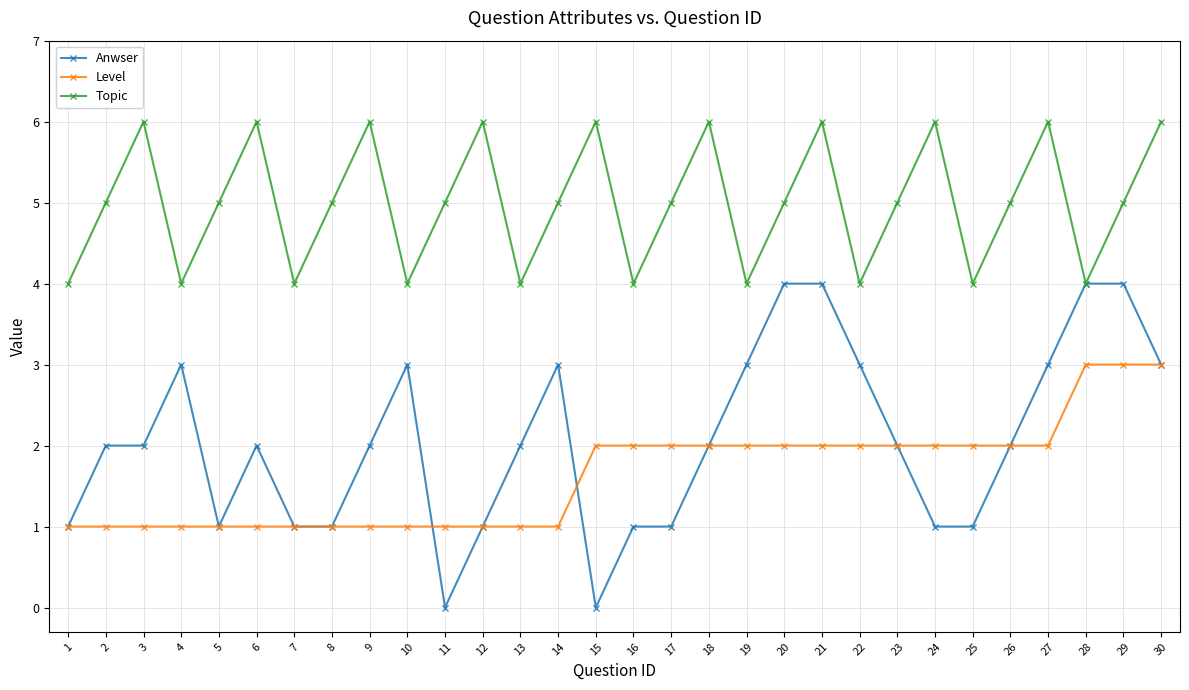

Count the number of data series in this chart.

3